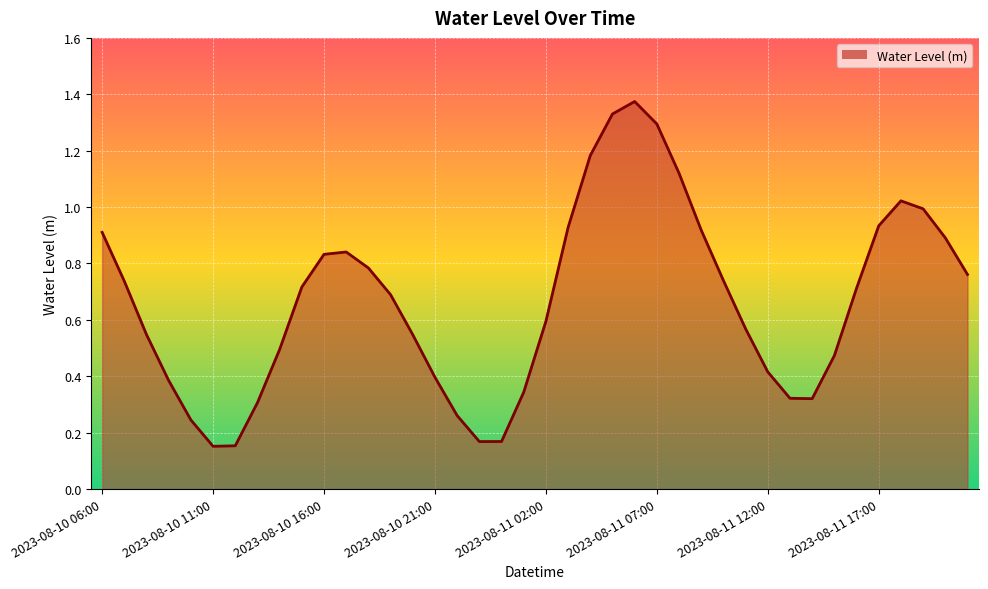

At which label is the value closest to 0?

2023-08-10 11:00